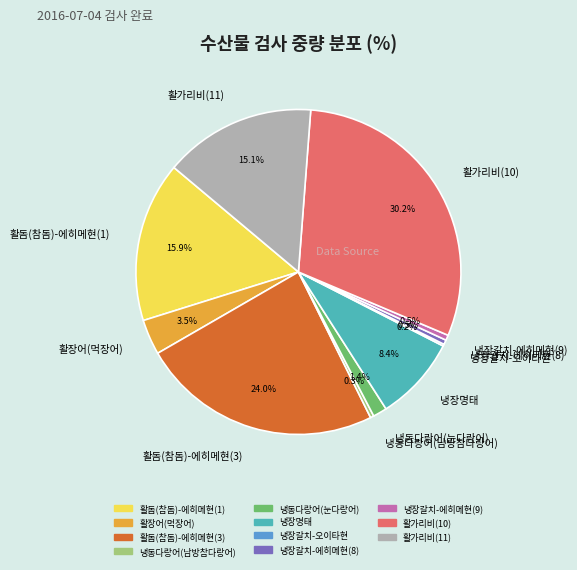

Does any single category account for the majority?

No